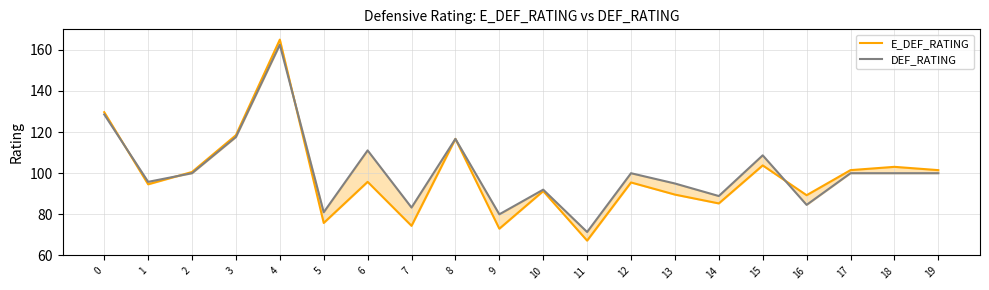

At how many categories does at least one series exceed 90?

14